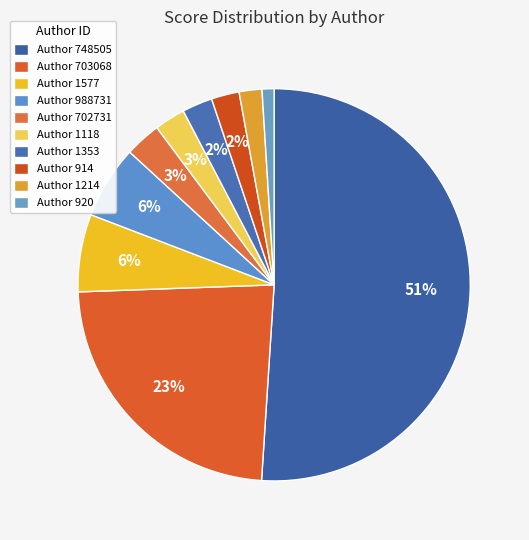

Rank the categories by value from highest to lowest.

748505, 703068, 1577, 988731, 702731, 1118, 1353, 914, 1214, 920